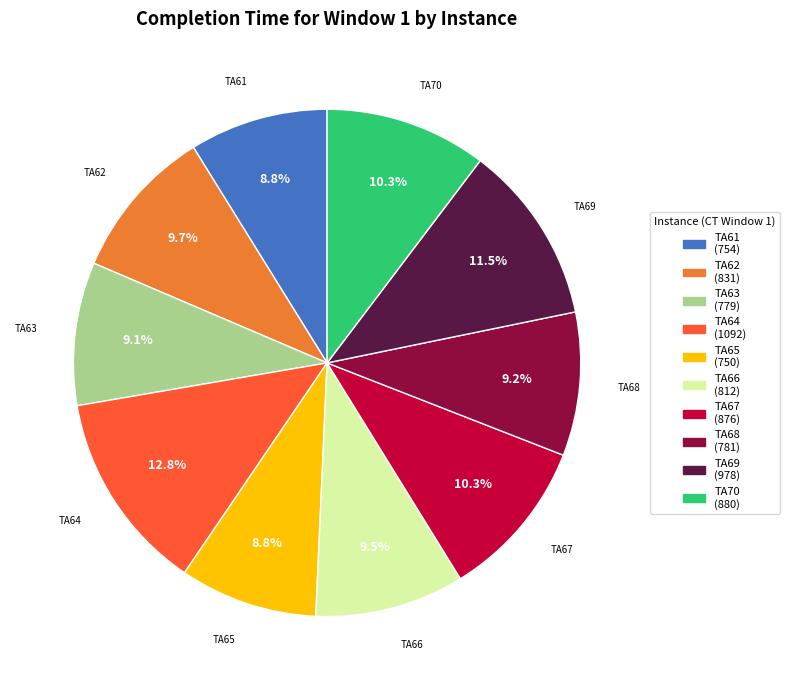

Is there a majority slice in this chart?

No